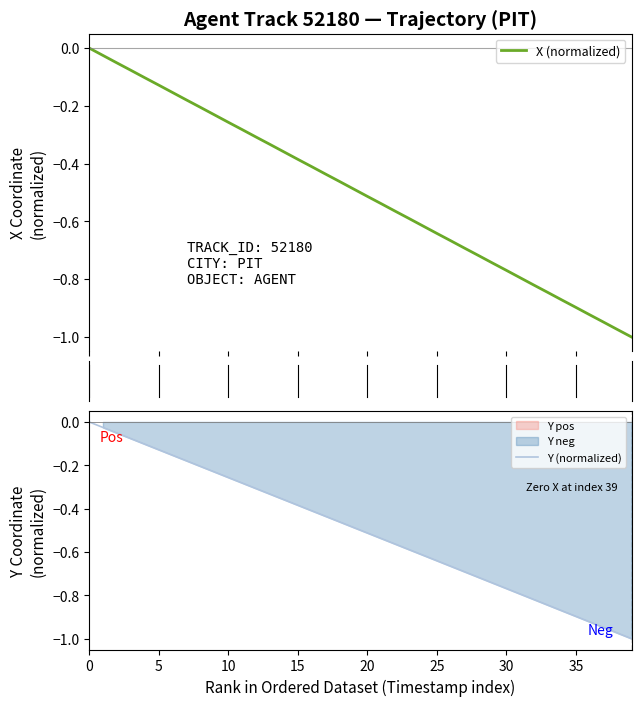

True or false: Y (normalized) has more than 2 points higher than both neighbors.

False